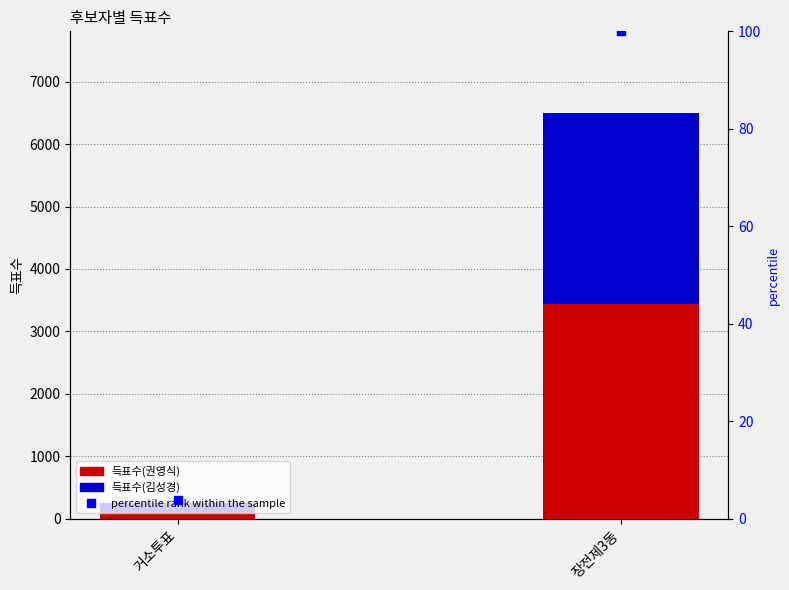

Which series reaches the minimum Y coordinate?

percentile rank within the sample